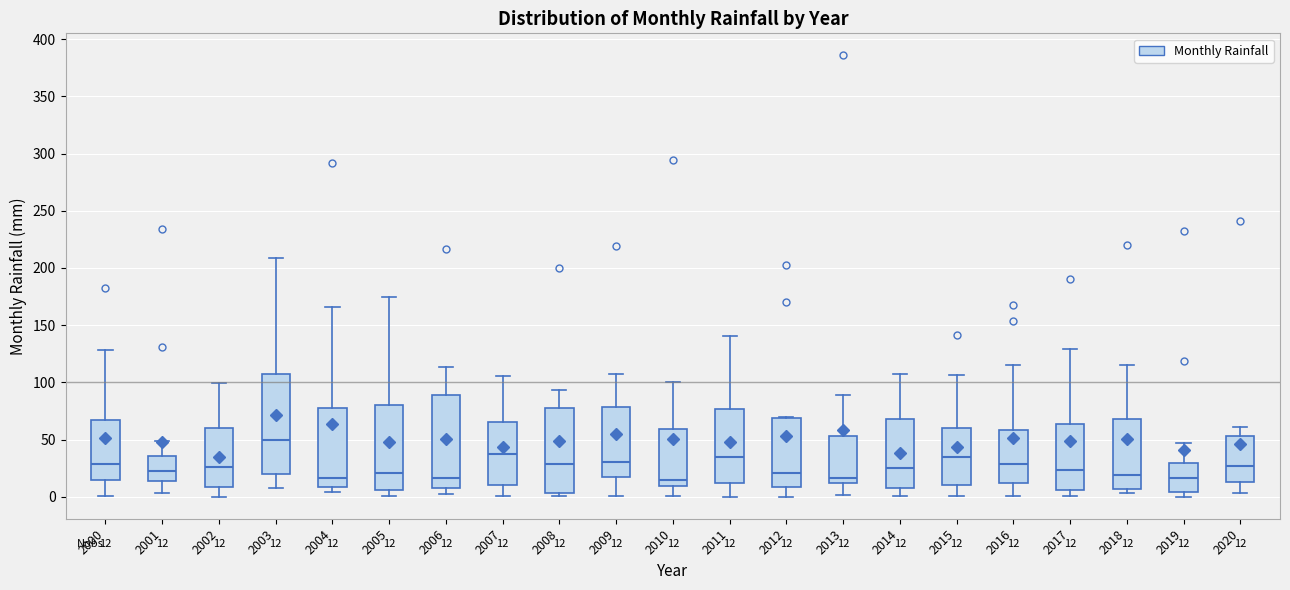

Comparing the boxes themselves (not the whiskers), which one is the tallest?

2003